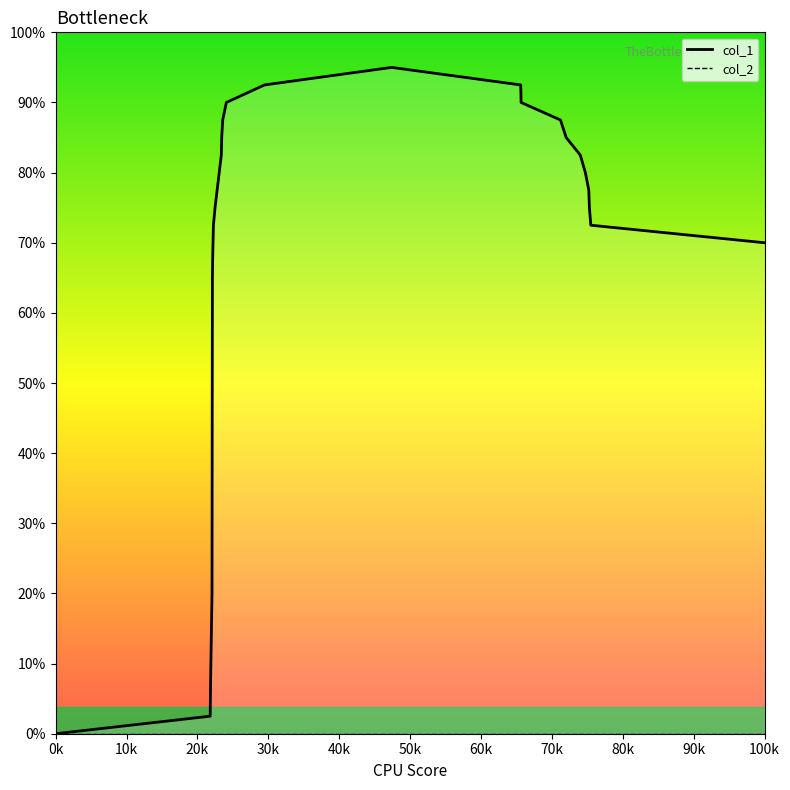

Is it true that the value at 0k is 0?

True